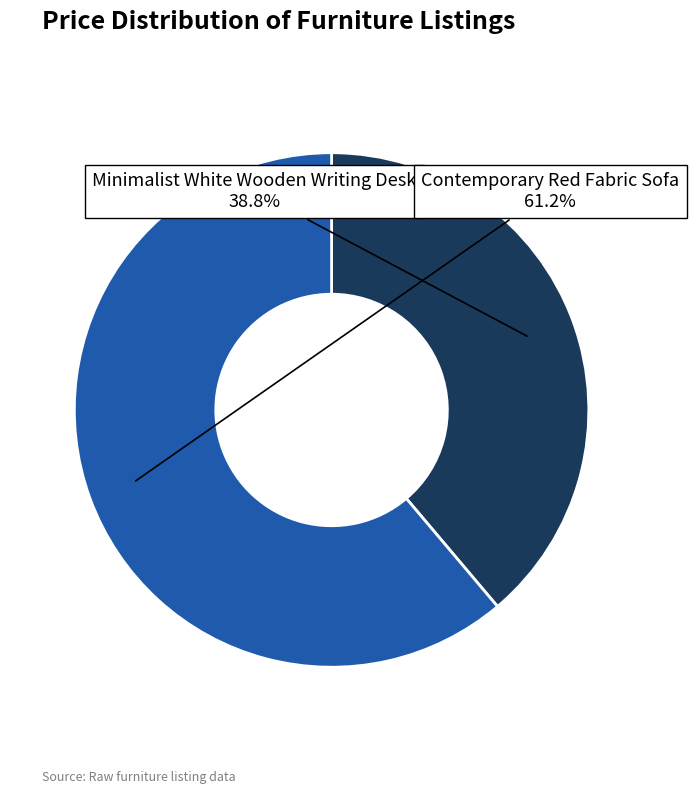

Is there any slice that represents more than half of the pie?

Yes